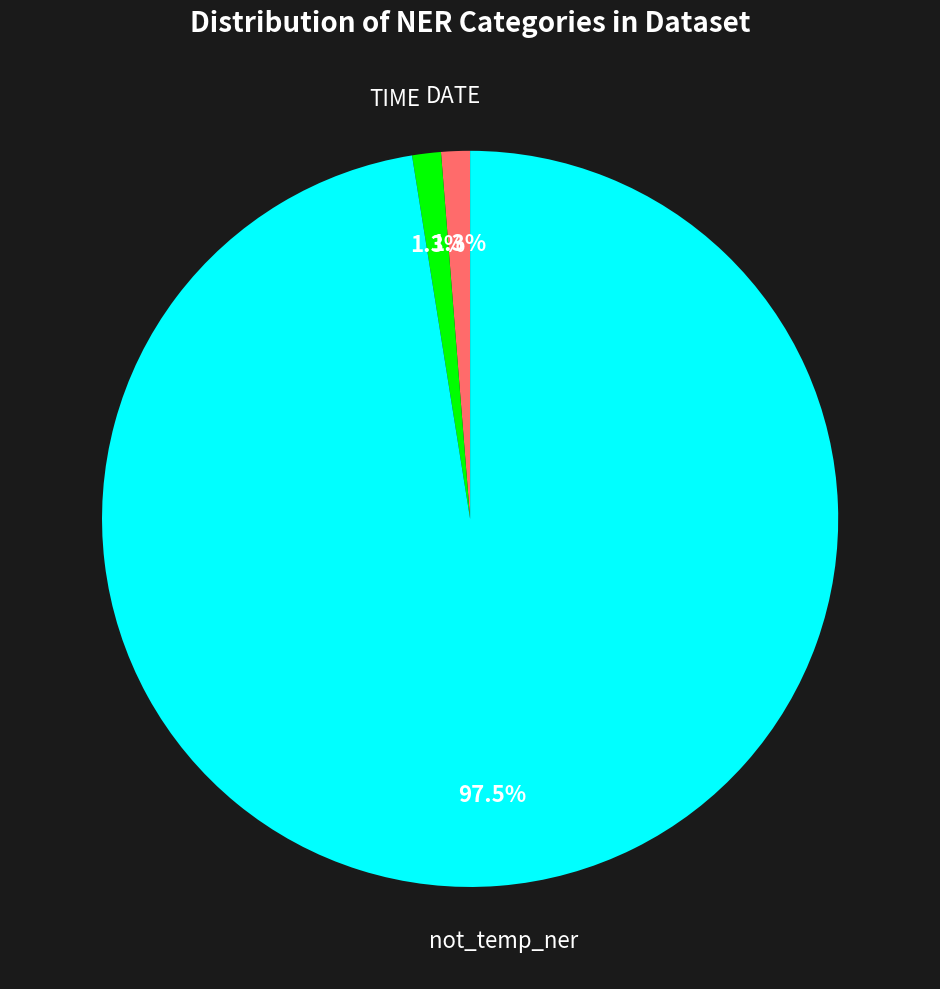

Count the number of slices in the pie.

3